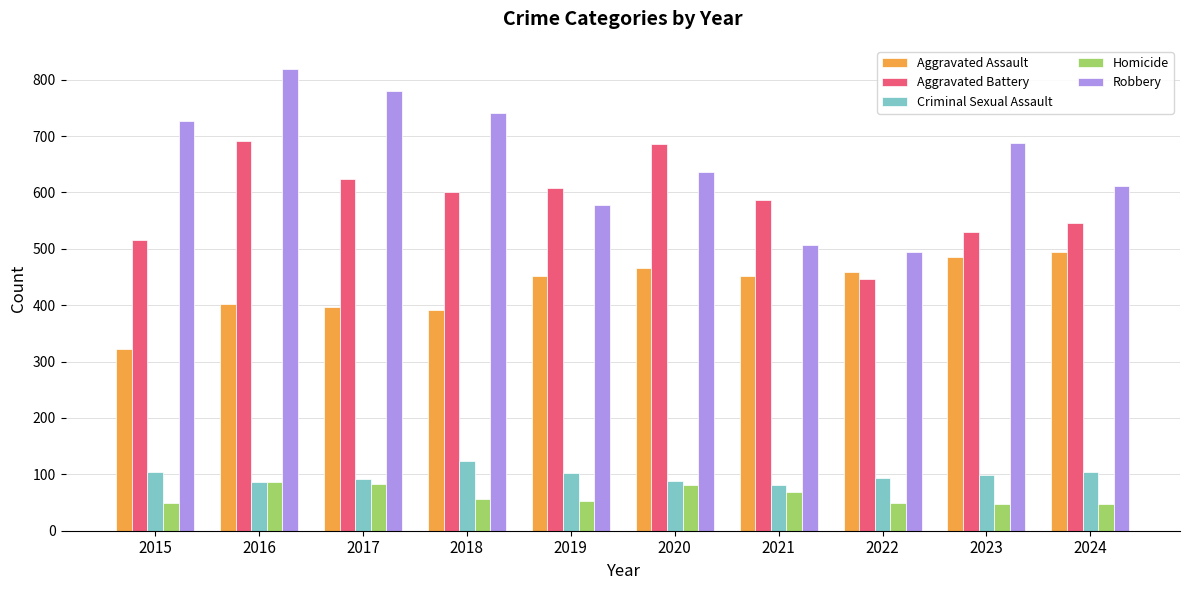

What is the value of the Robbery bar at the 10th from the left?

611